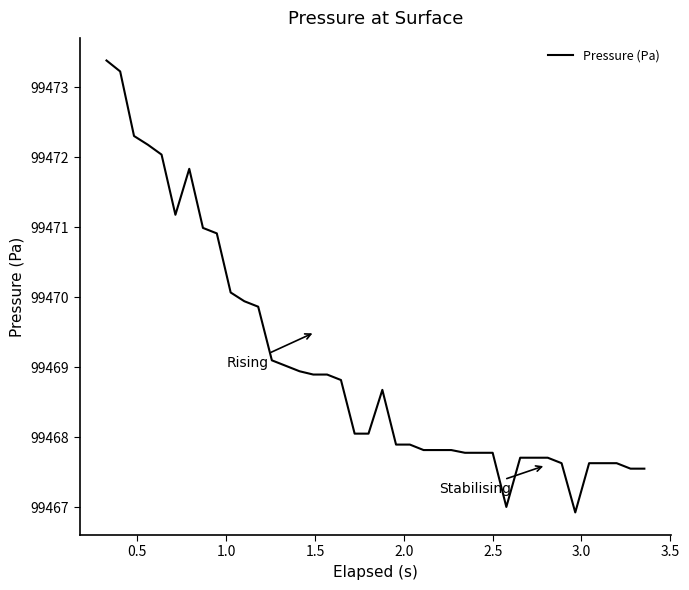

Reading left to right, extract all data points from this chart.

99473.4	99473.2	99472.3	99472.2	99472.0	99471.2	99471.8	99471.0	99470.9	99470.1	99469.9	99469.9	99469.1	99469.0	99468.9	99468.9	99468.9	99468.8	99468.1	99468.1	99468.7	99467.9	99467.9	99467.8	99467.8	99467.8	99467.8	99467.8	99467.8	99467.0	99467.7	99467.7	99467.7	99467.6	99466.9	99467.6	99467.6	99467.6	99467.6	99467.6